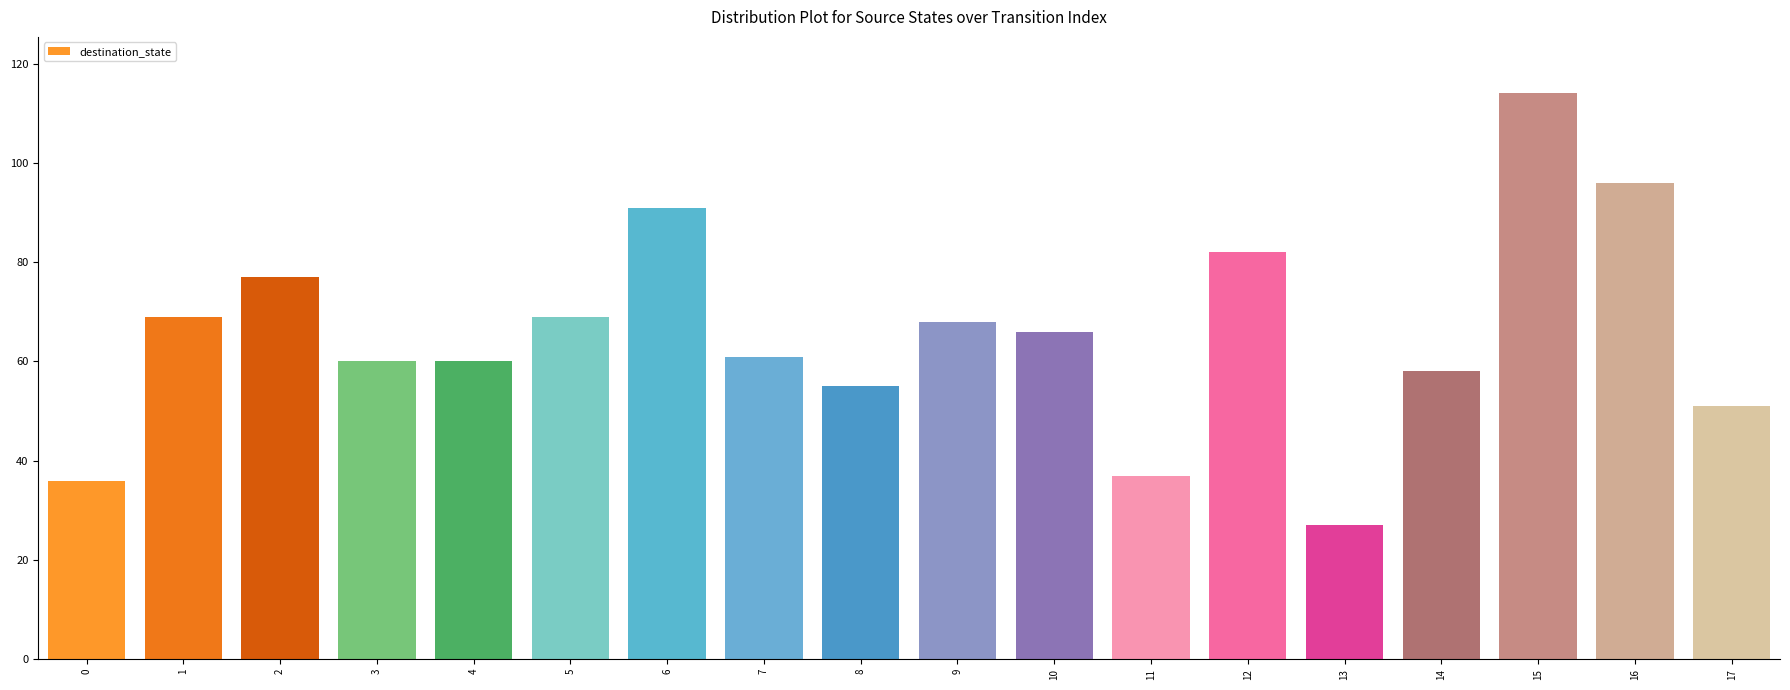

What is the approximate value at 6, to the nearest 5?

90